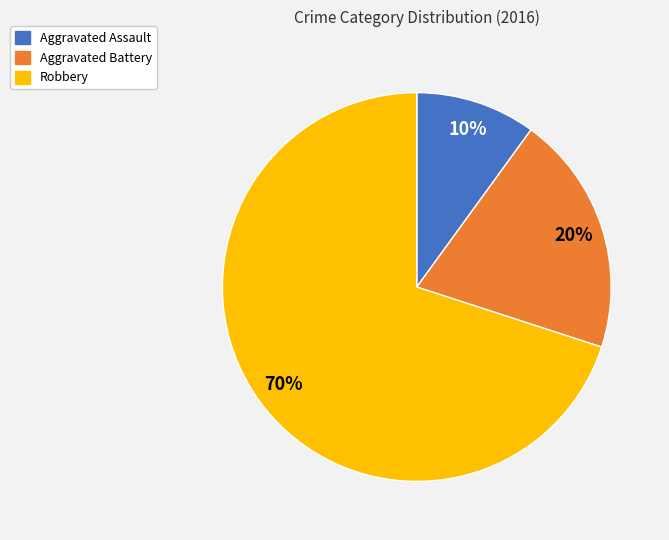

Is there any slice that represents more than half of the pie?

Yes